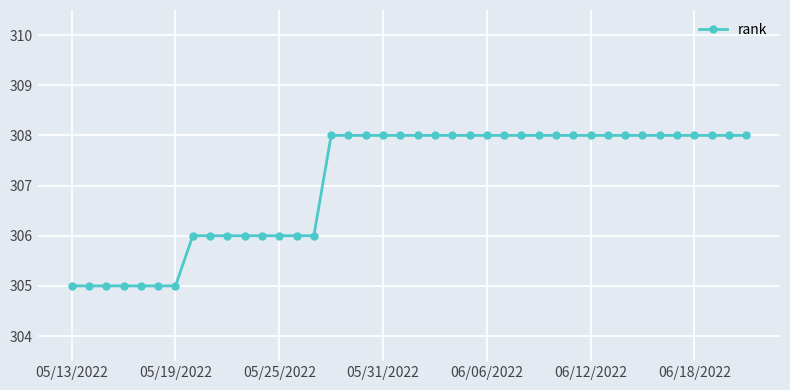

What is the difference between the maximum and minimum values?

3